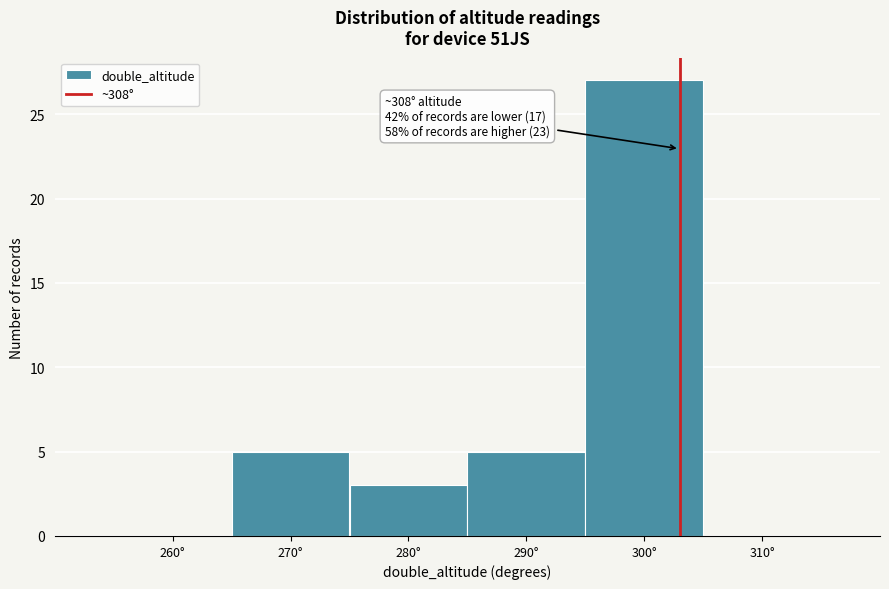

Reading right to left, what are all the values shown in this chart?

310°=0	300°=27	290°=5	280°=3	270°=5	260°=0